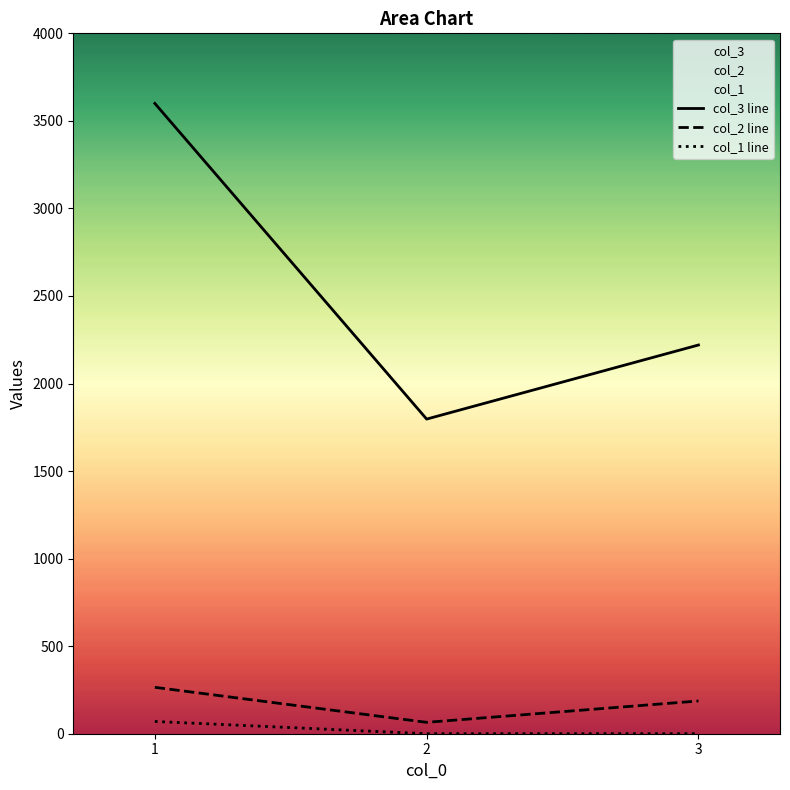

Which category has the highest value in the col_1 line series?

1